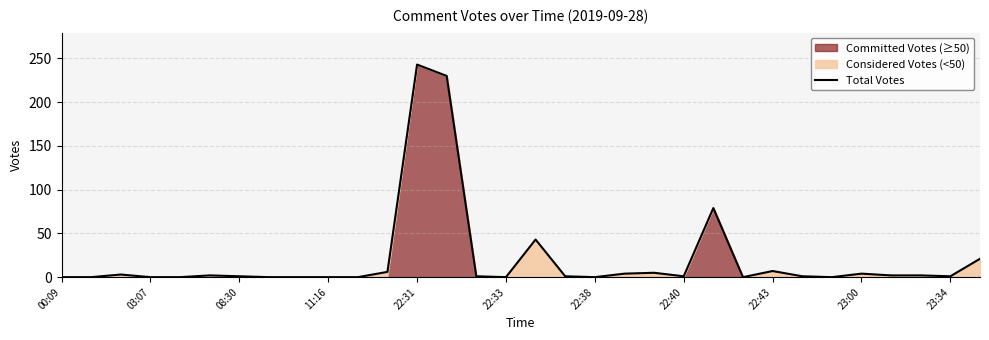

The Total Votes series shows 1 at 22:40. True or false?

True